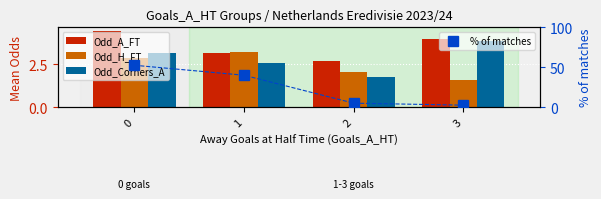

What is the sum of all Odd_A_FT values?

14.3